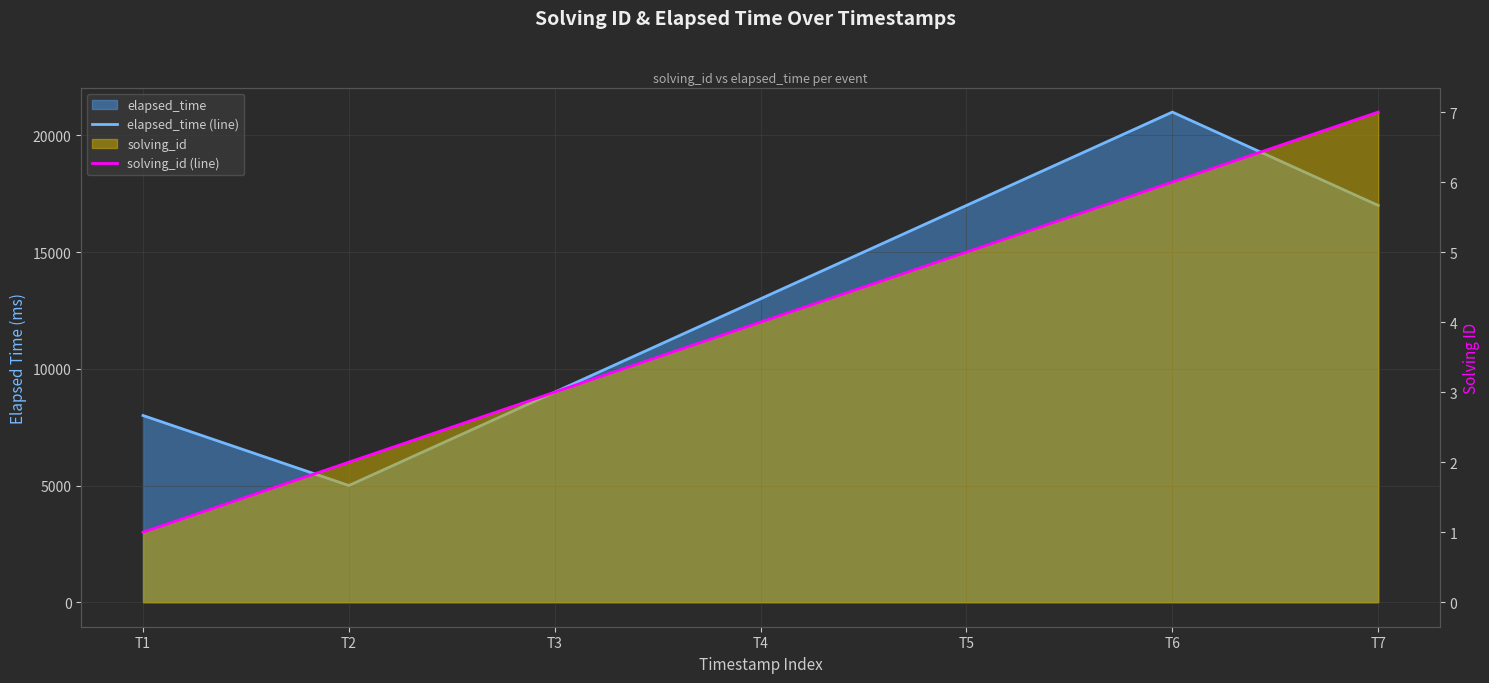

At which category is the sum across all series the highest?

T6